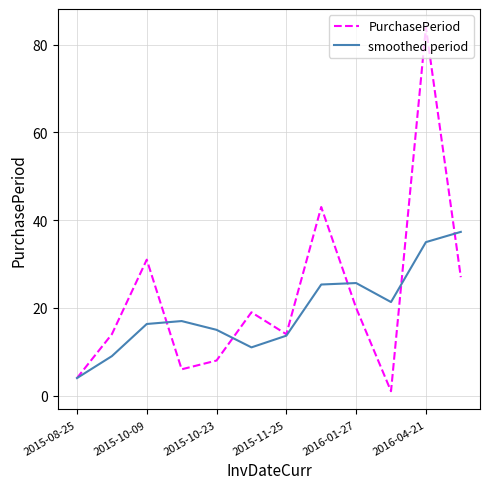

Rank the series by their maximum value, from lowest to highest.

smoothed period, PurchasePeriod